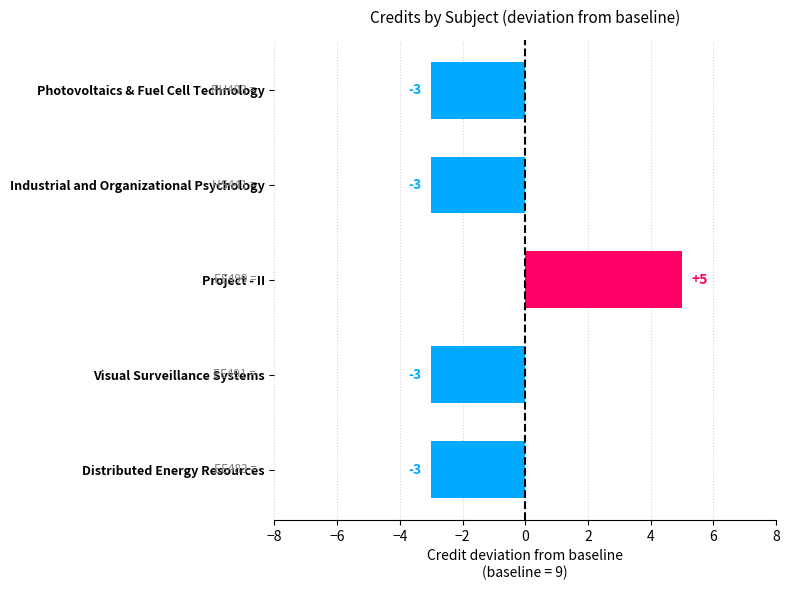

What is the average value?

-1